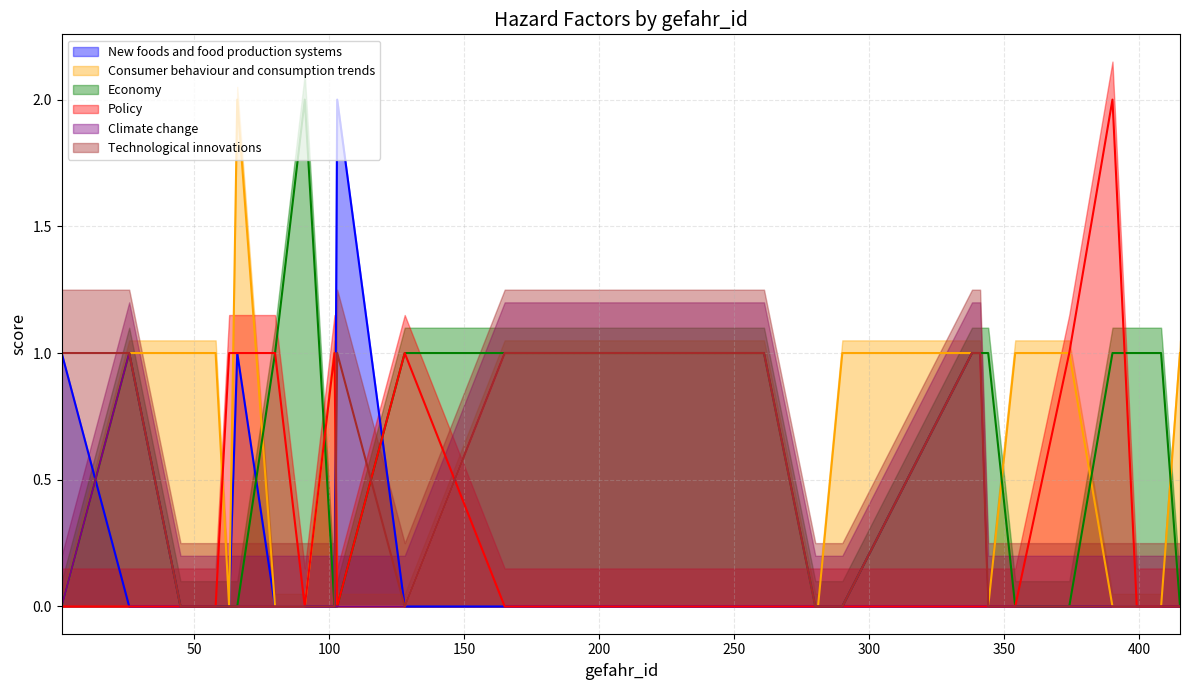

What is the difference between the second highest and second lowest values in the Consumer behaviour and consumption trends series?

1